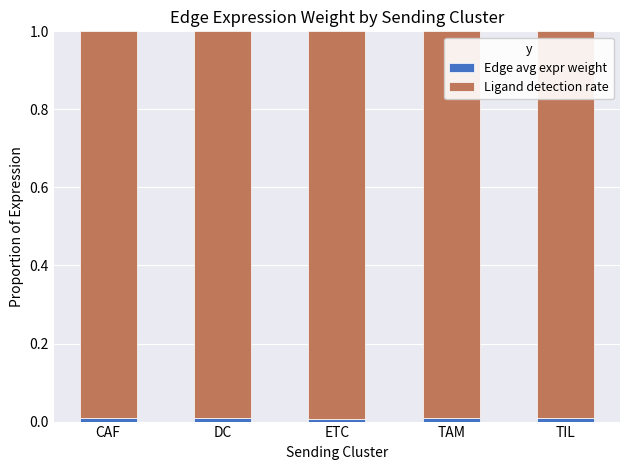

How many bars are there in total?

5